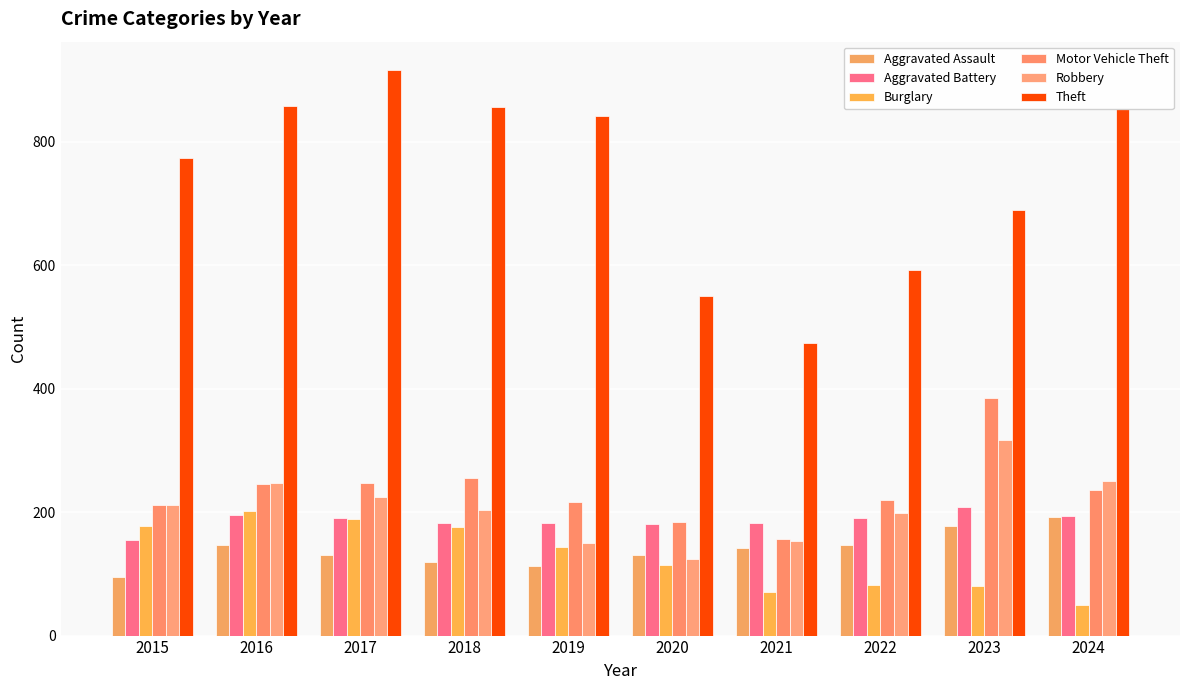

True or false: Aggravated Assault has a value of 310 at 2024.

False